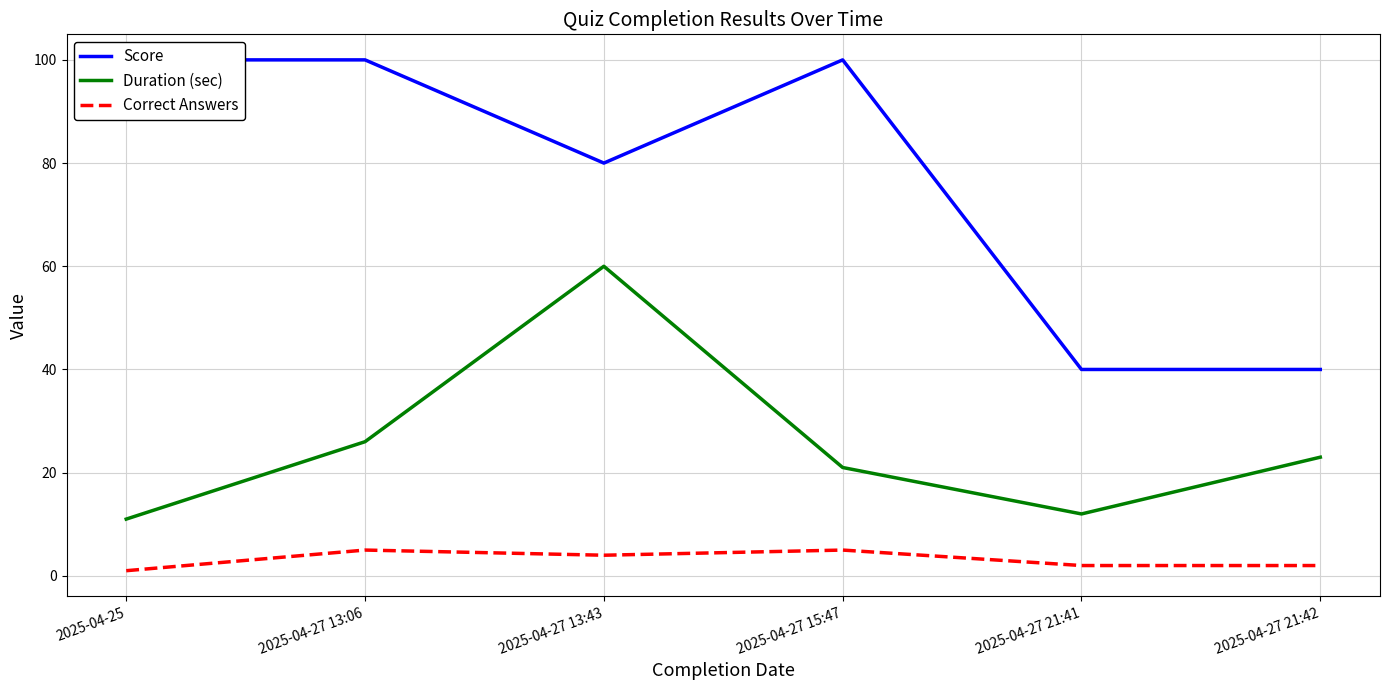

Where is the first local minimum for Score?

2025-04-27 13:43